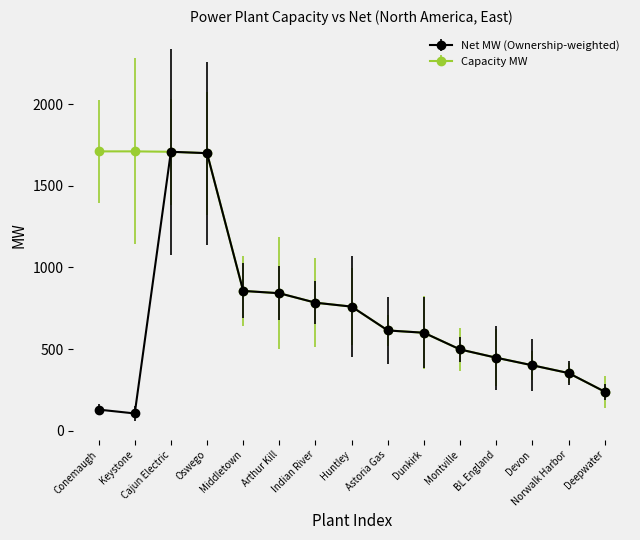

Rank the series by their average value, from lowest to highest.

Net MW (Ownership-weighted), Capacity MW